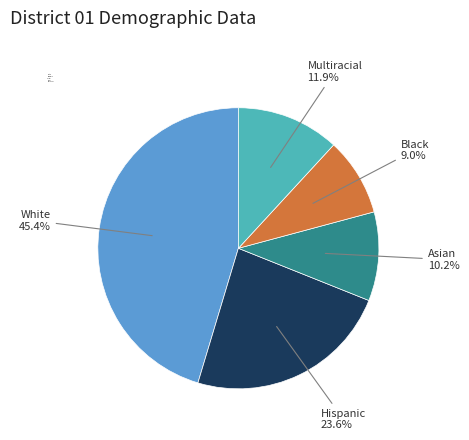

What percentage do Hispanic and White together represent?

68.9%